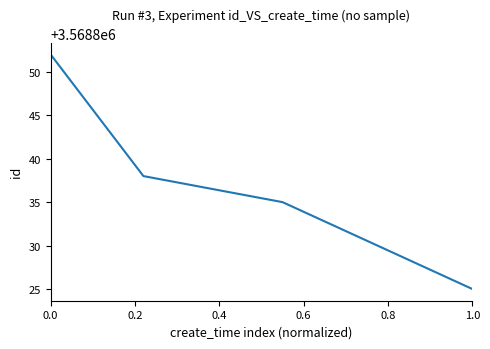

True or false: there are more than 0 points higher than both neighbors.

False